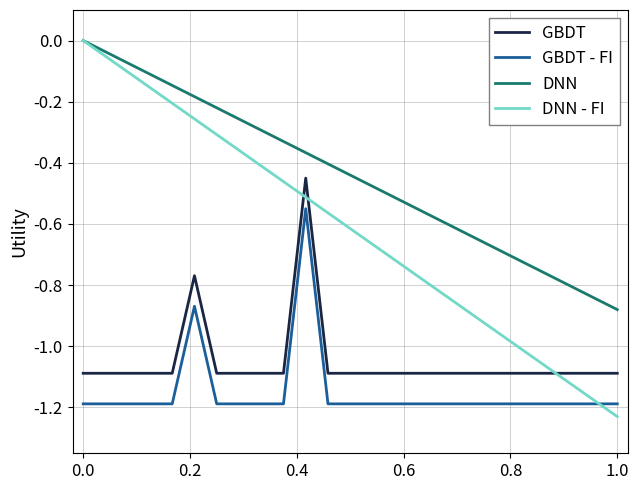

Which series ends up on top after the final intersection of DNN - FI and GBDT - FI?

GBDT - FI